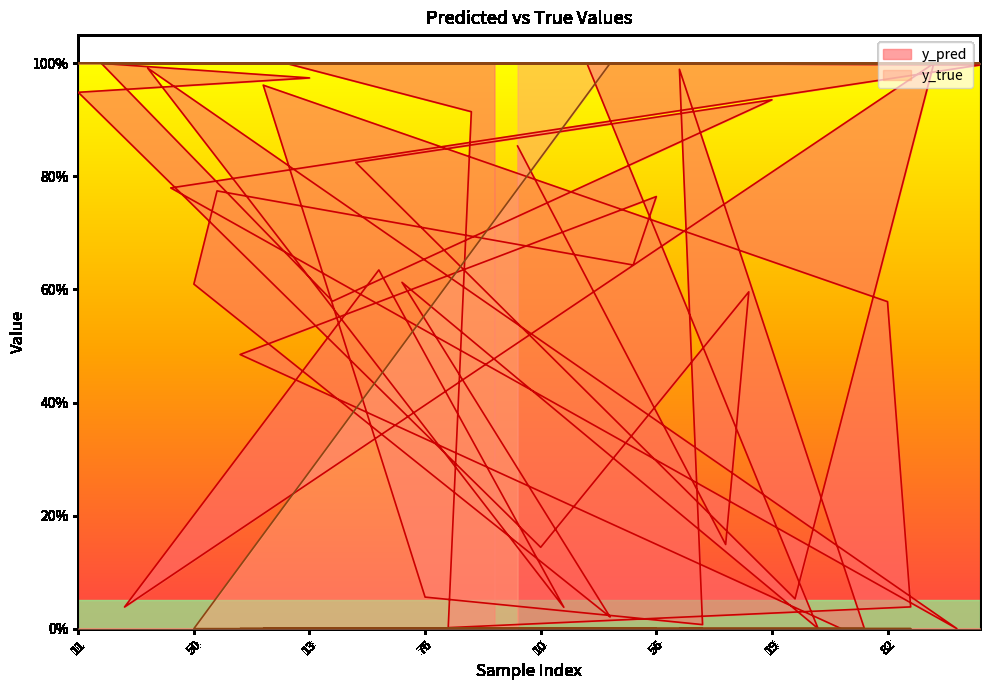

At which label is y_pred closest to 0?

42